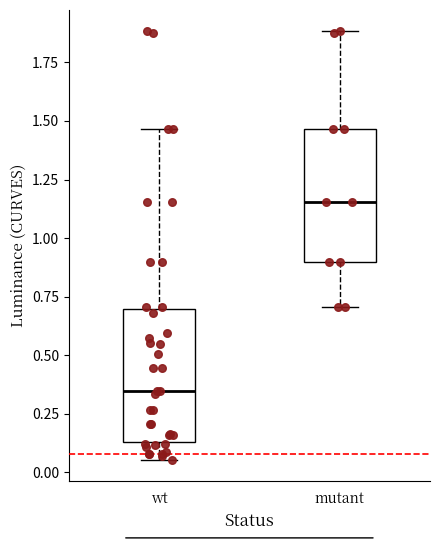

Which box's median line is the lowest?

wt